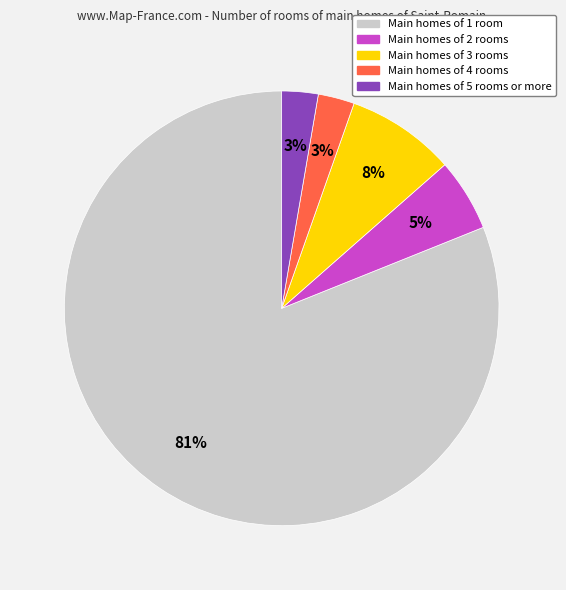

Does any single category account for the majority?

Yes